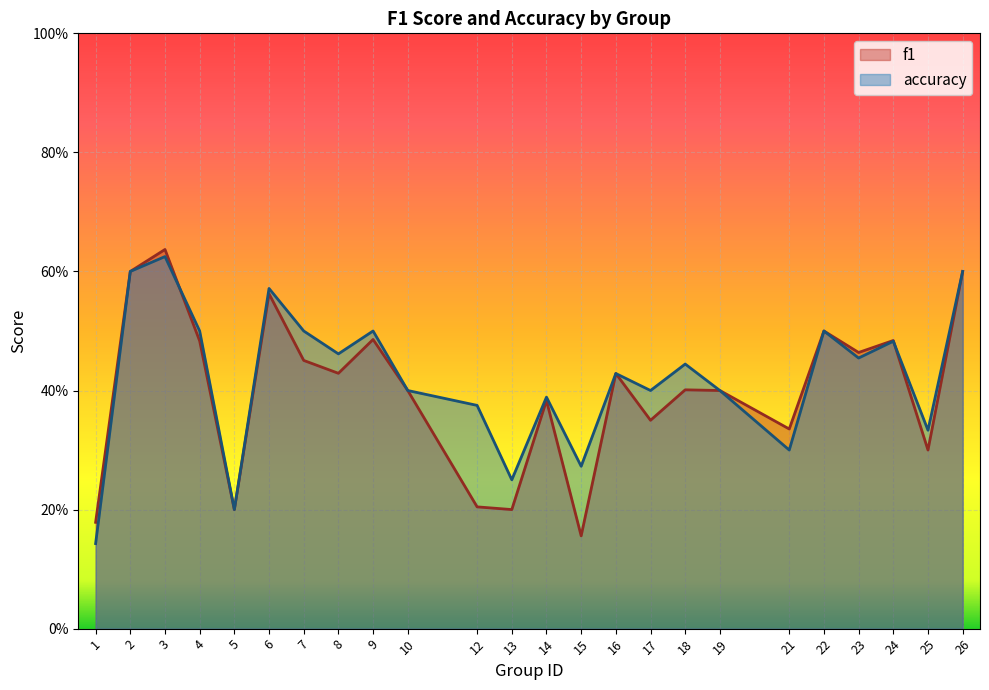

What is the sum of all accuracy values?

10.1